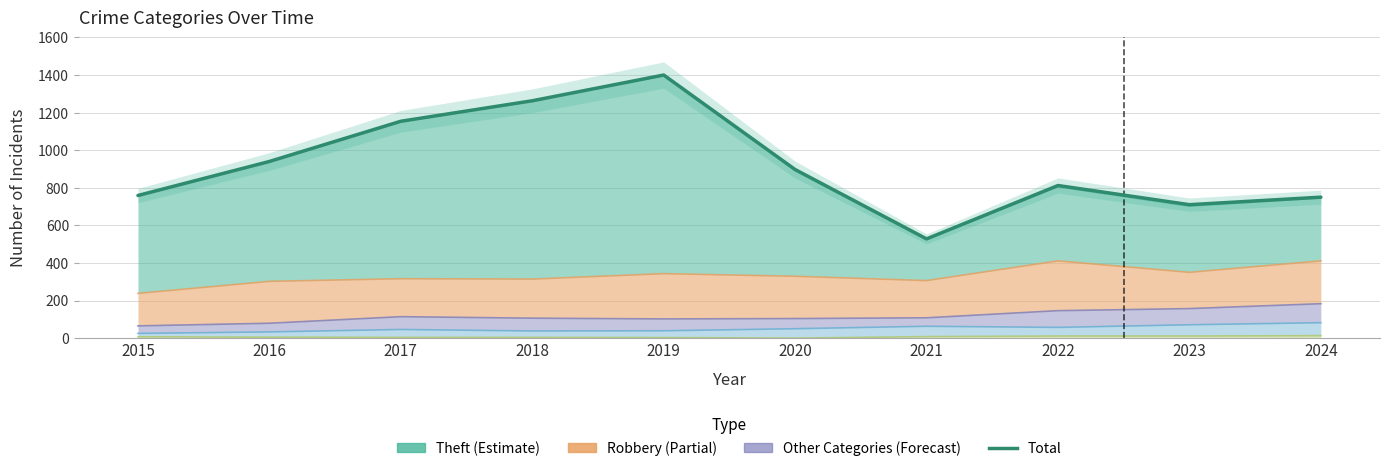

Rank the categories by value from highest to lowest.

2019, 2018, 2017, 2016, 2020, 2022, 2015, 2024, 2023, 2021